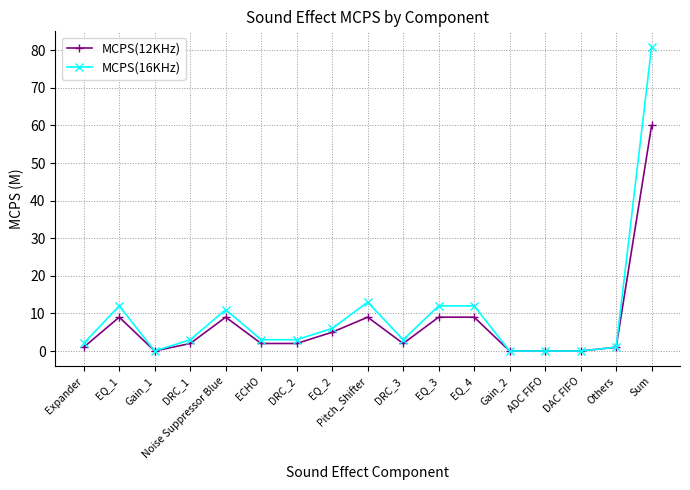

Rank the series at DRC_1 from highest to lowest value.

MCPS(16KHz), MCPS(12KHz)